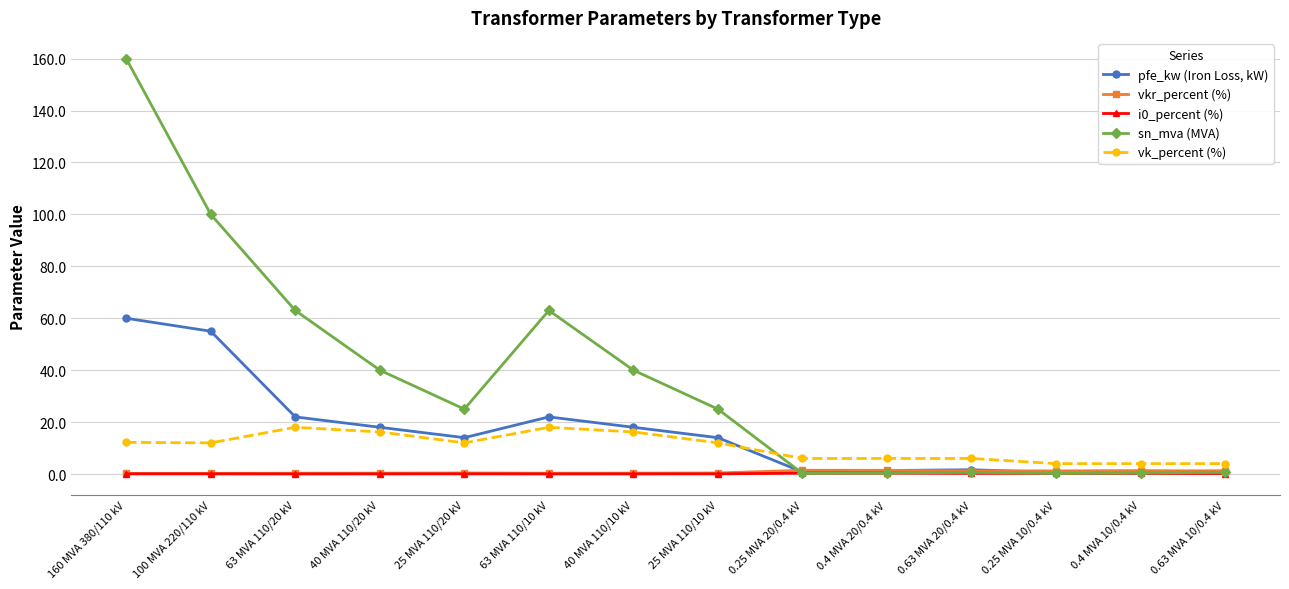

Which series has the largest total across all categories?

sn_mva (MVA)